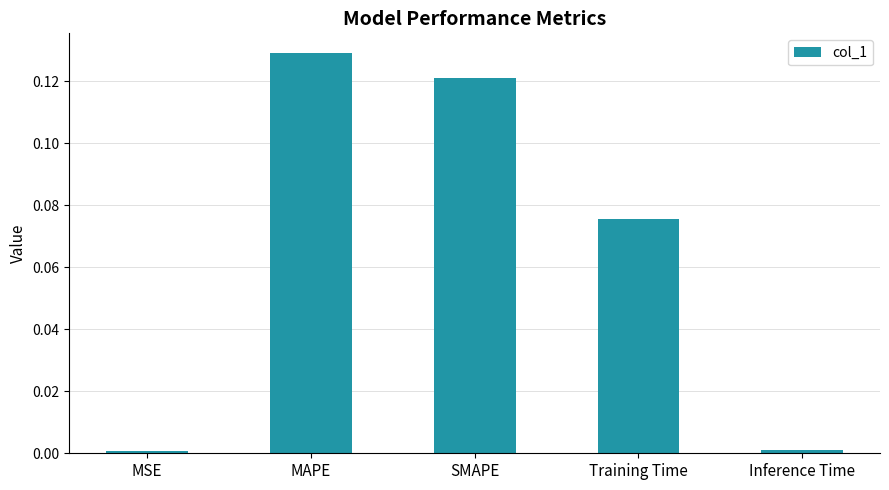

At which category does the chart reach its peak across all series?

MAPE